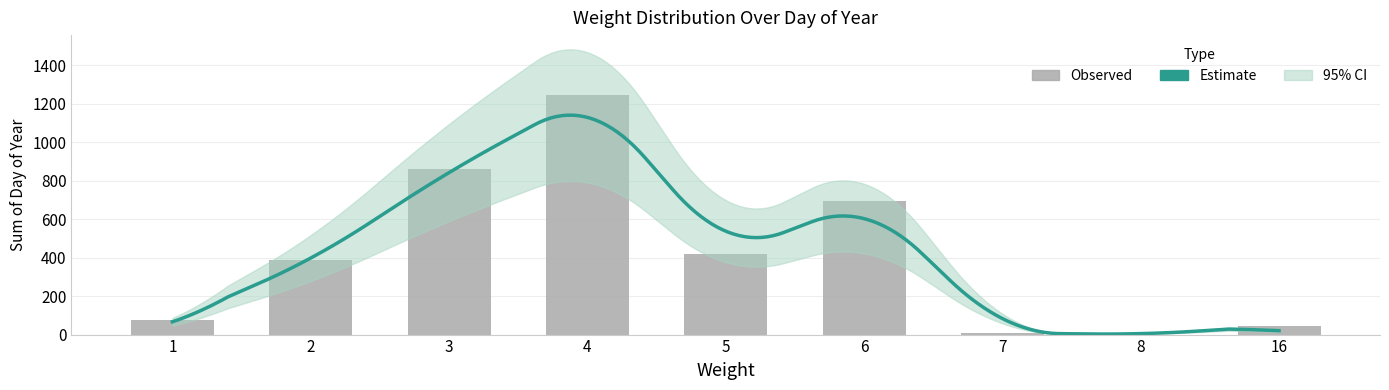

At how many categories does at least one series exceed 218?

5